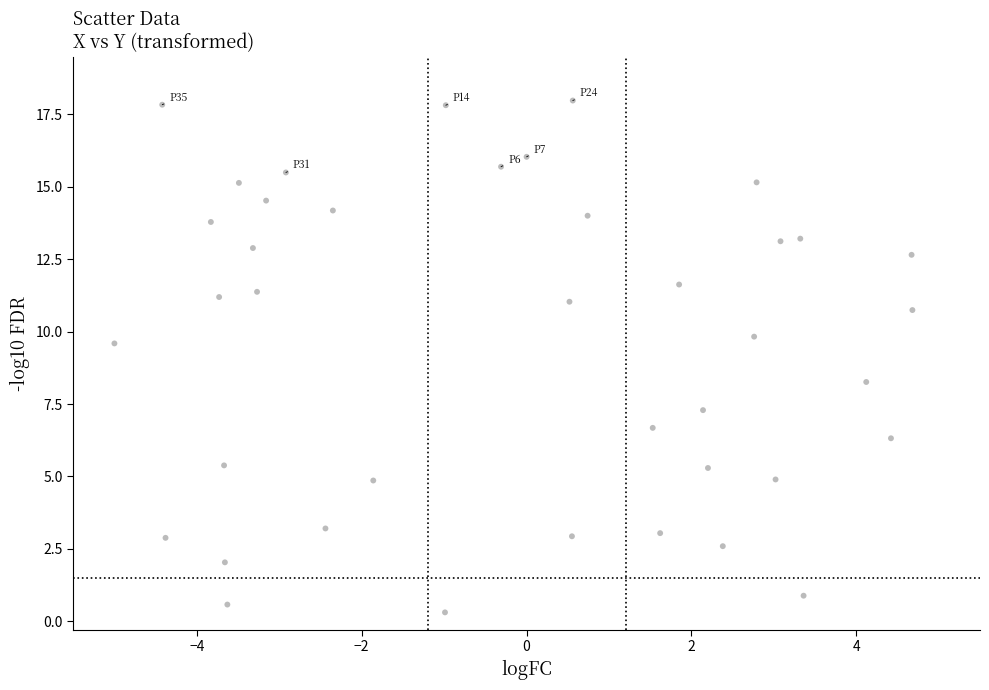

What is the range of X values (max minus min)?

9.7